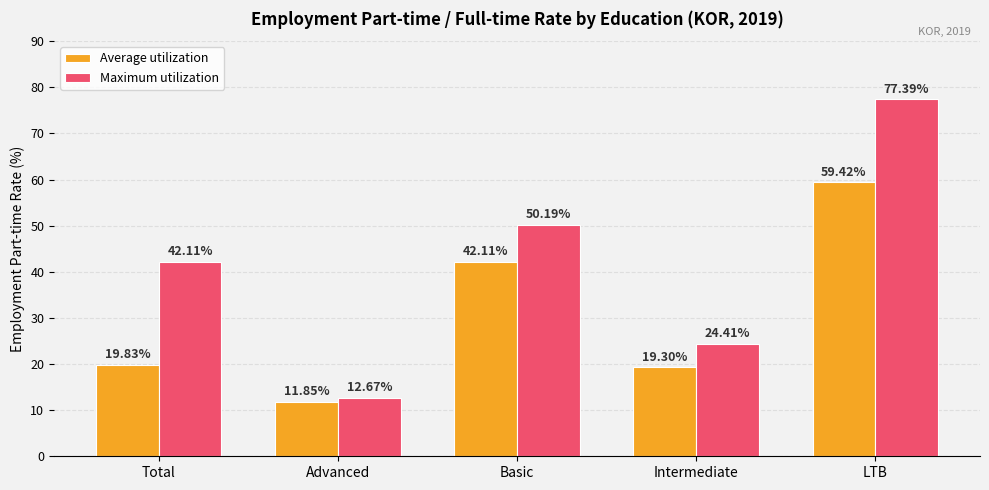

List the series in order of their peak value, highest first.

Maximum utilization, Average utilization